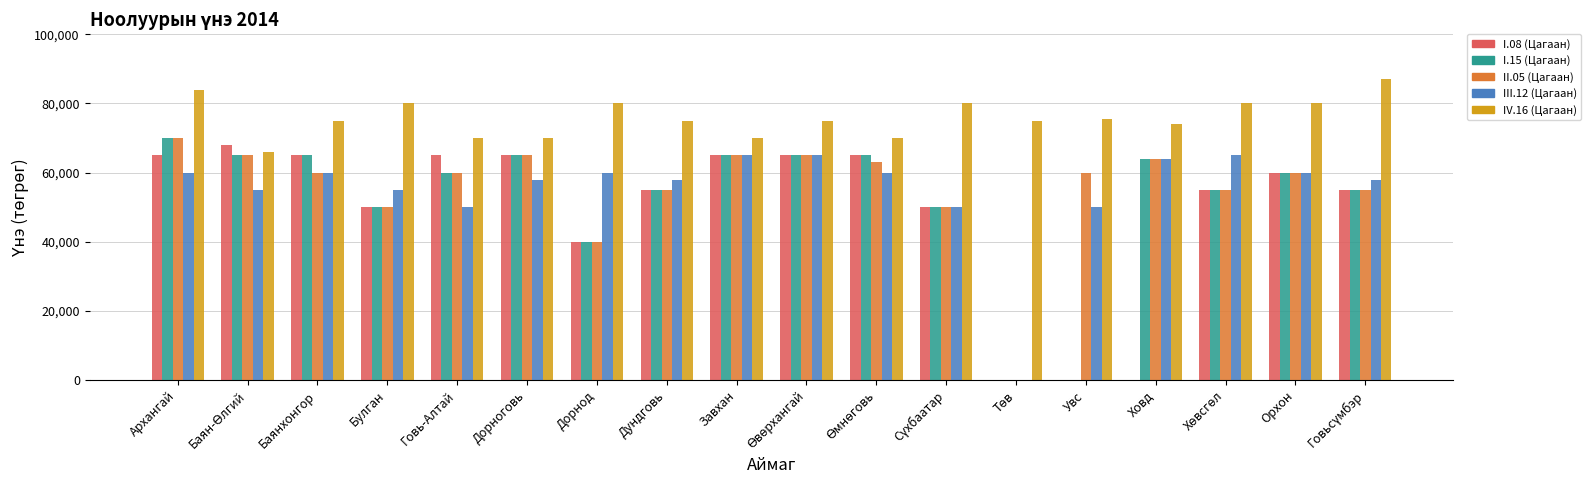

Does the chart contain stacked bars?

No